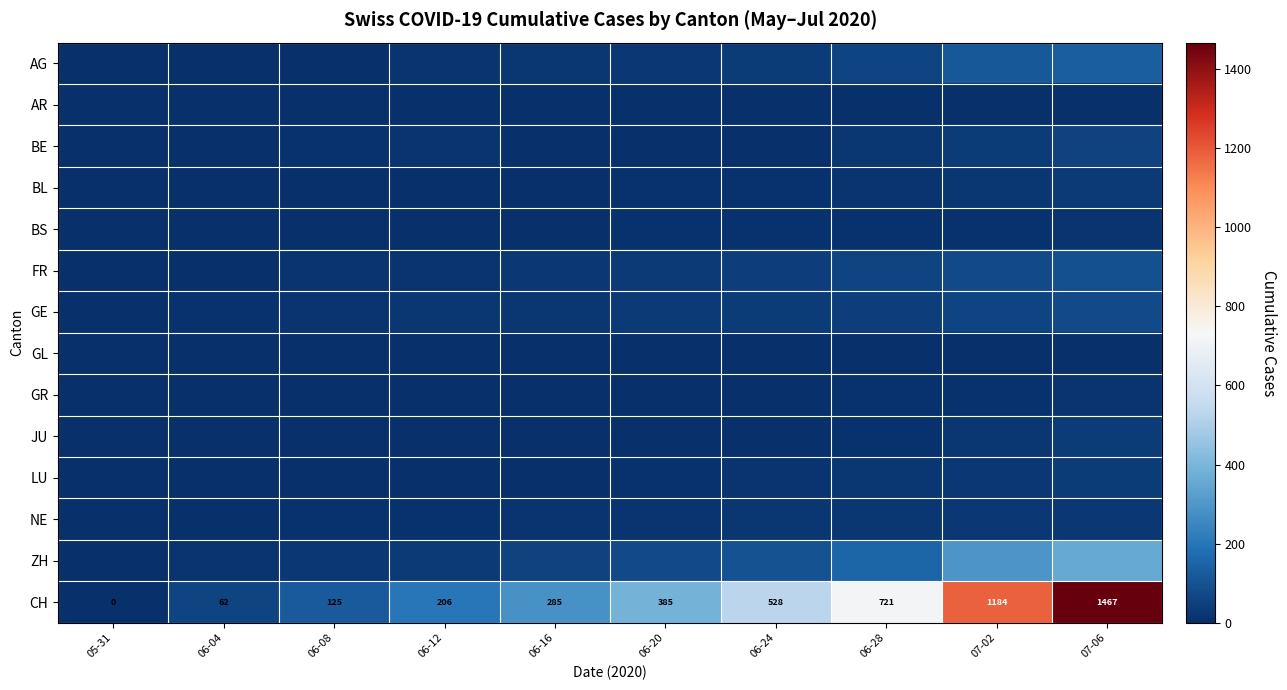

How many categories are shown in the chart?

10